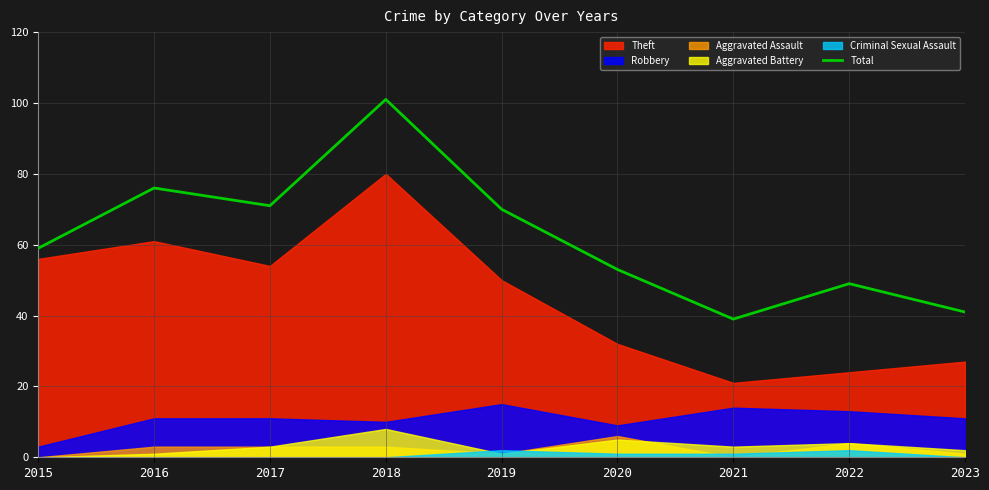

Approximately how many times larger is the value at 2020 compared to 2023?

1.3